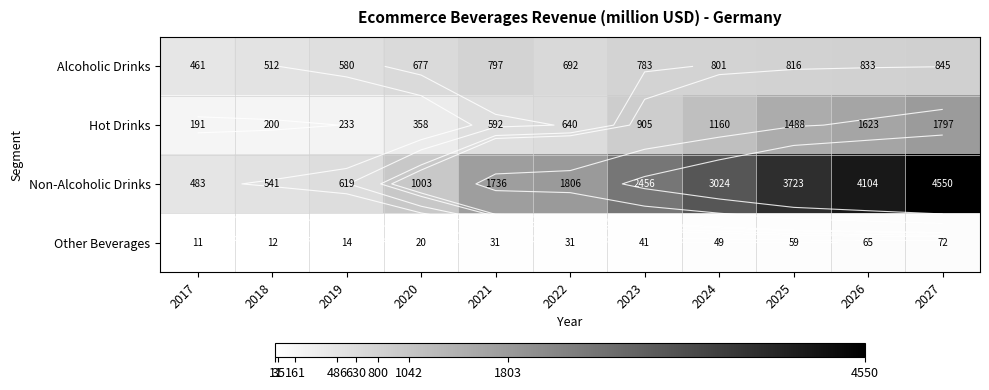

What is the difference between the highest and lowest values at 2022?

1775.1